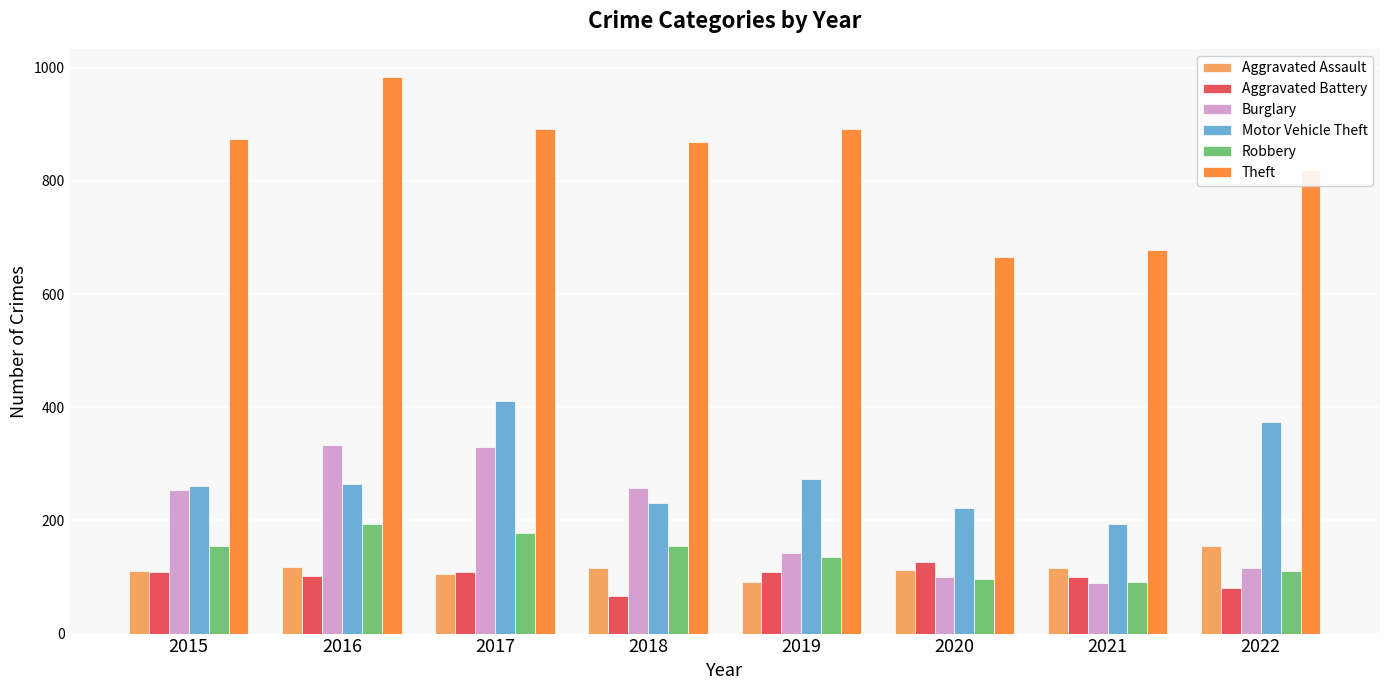

What are all the series names shown in the legend?

Aggravated Assault, Aggravated Battery, Burglary, Motor Vehicle Theft, Robbery, Theft